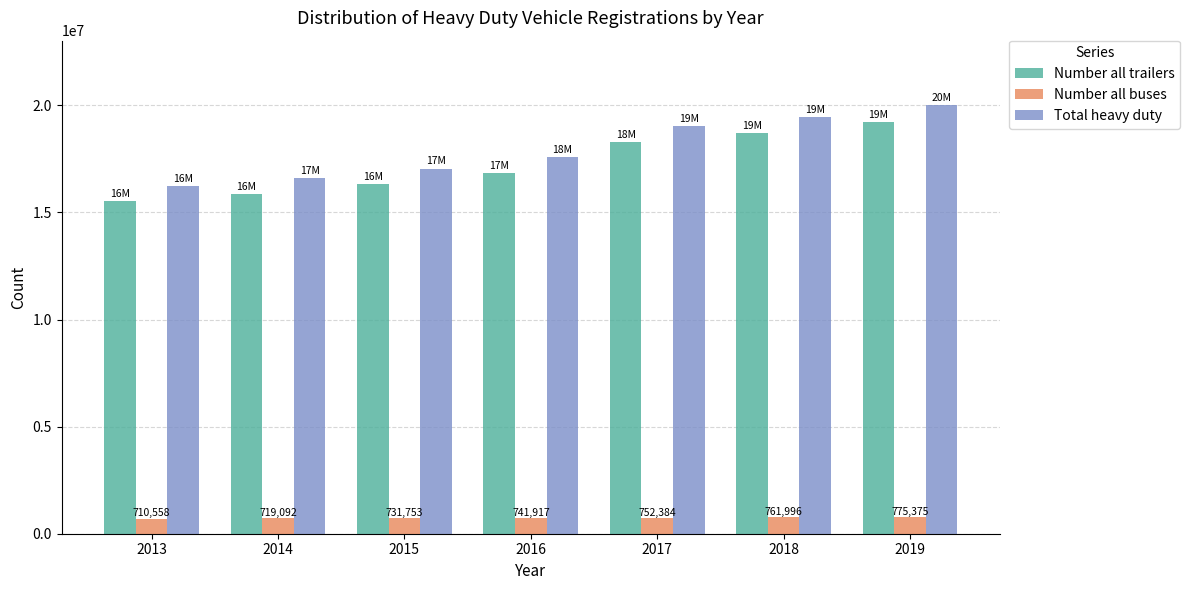

The value of Total heavy duty at 2014 is 6070675.1. True or false?

False